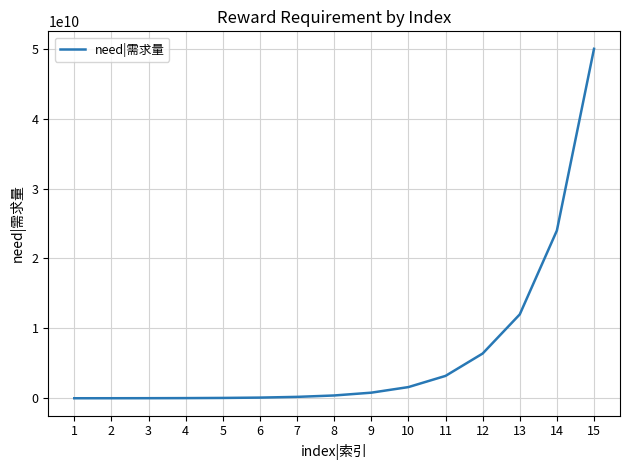

Is it true that the value at 1 is 3000000?

True